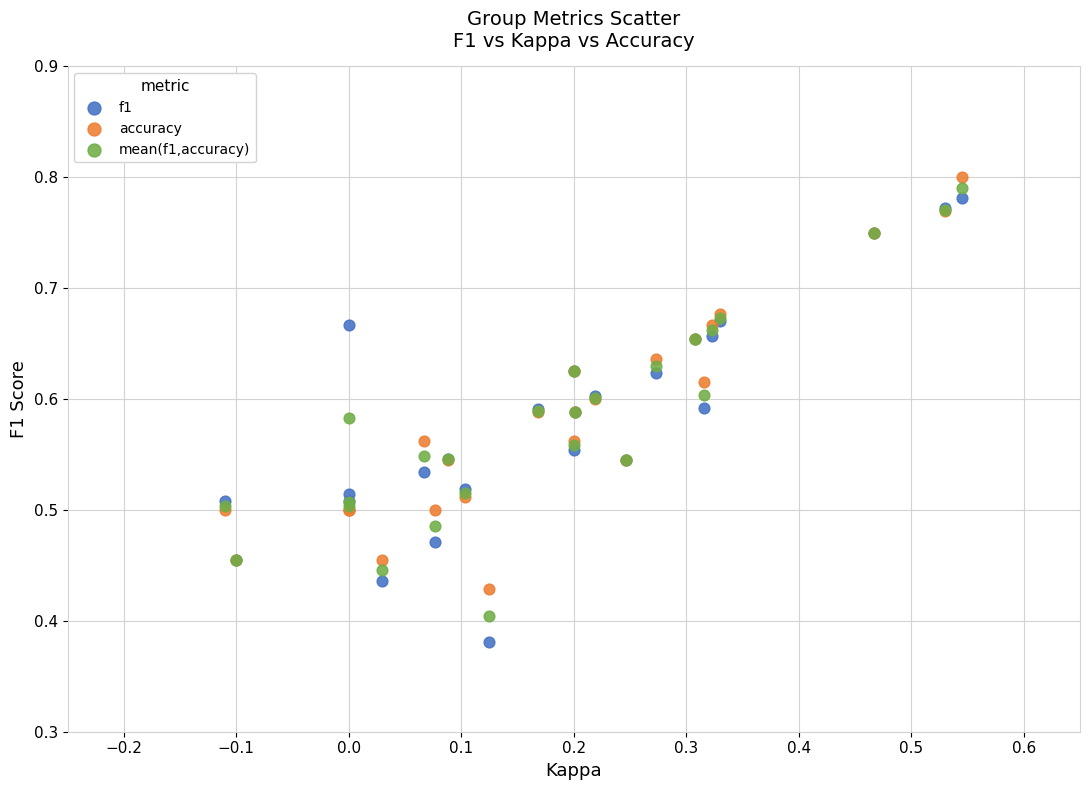

Which series has the largest Y range (max minus min)?

f1